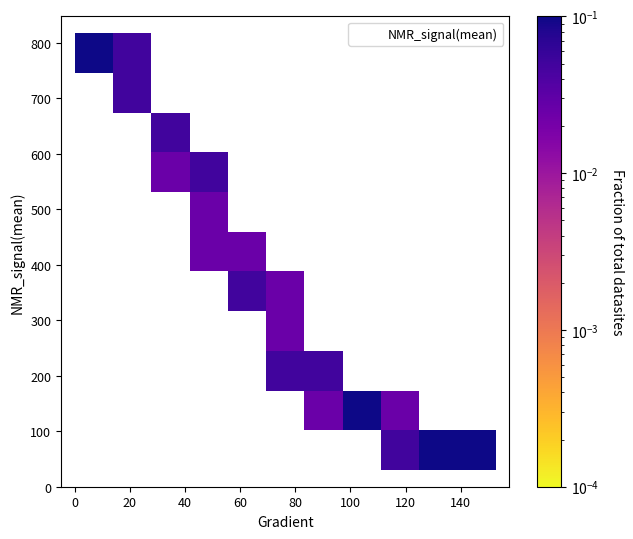

What is the range of X values (max minus min)?

152.6